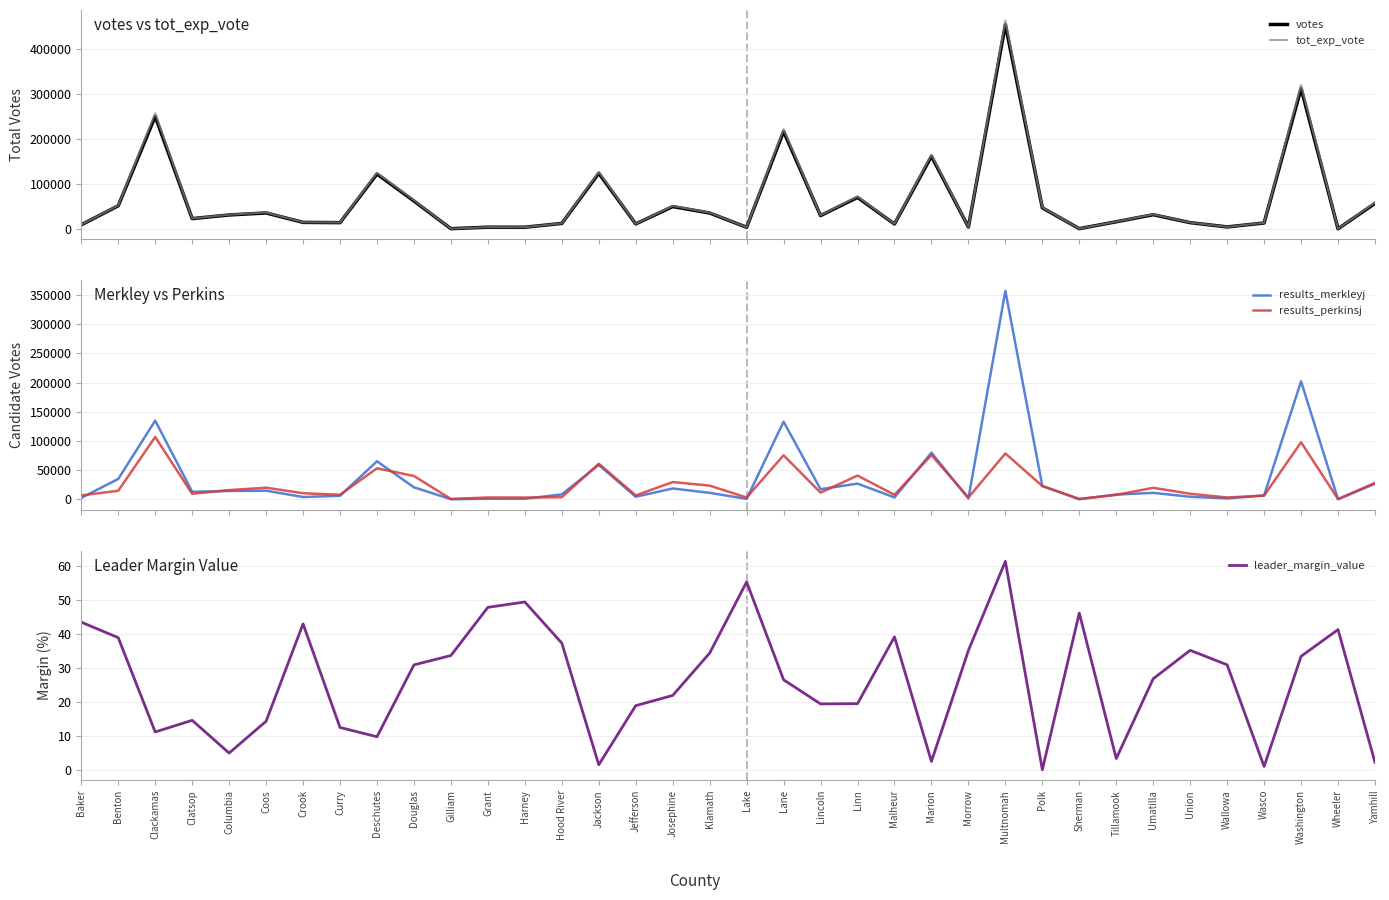

Where is the first local minimum for votes?

Clatsop